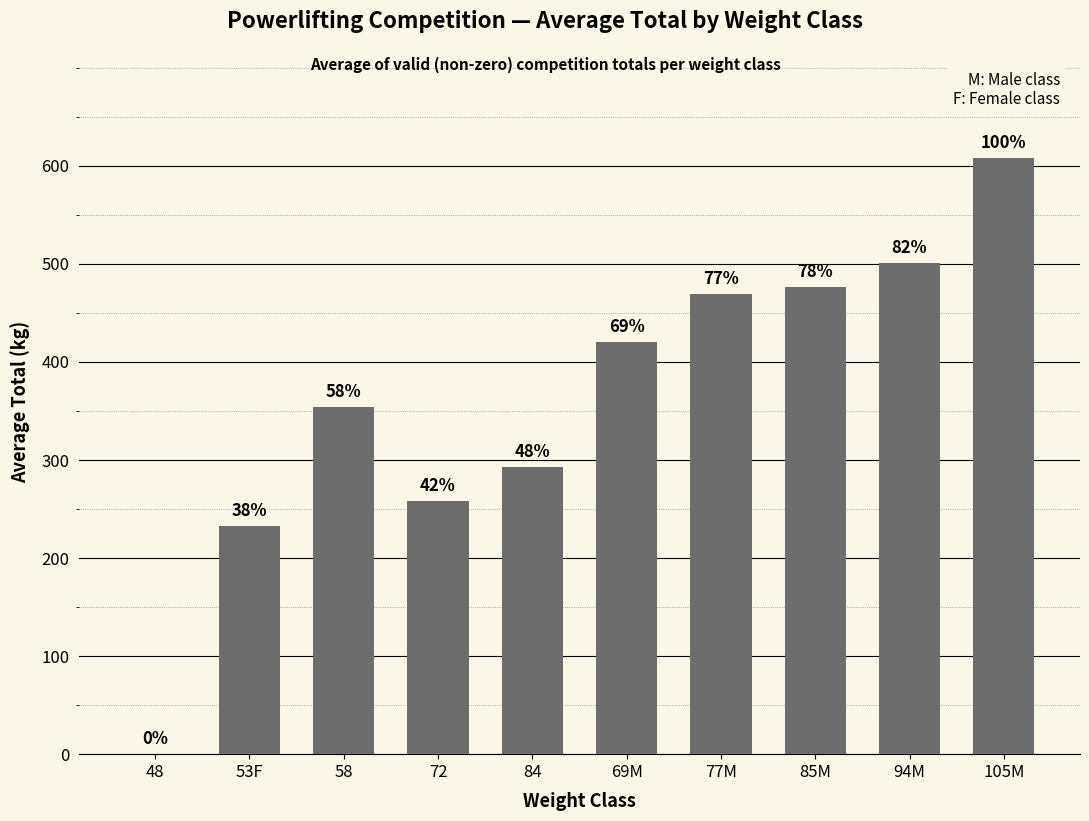

How many distinct data groups are displayed?

1